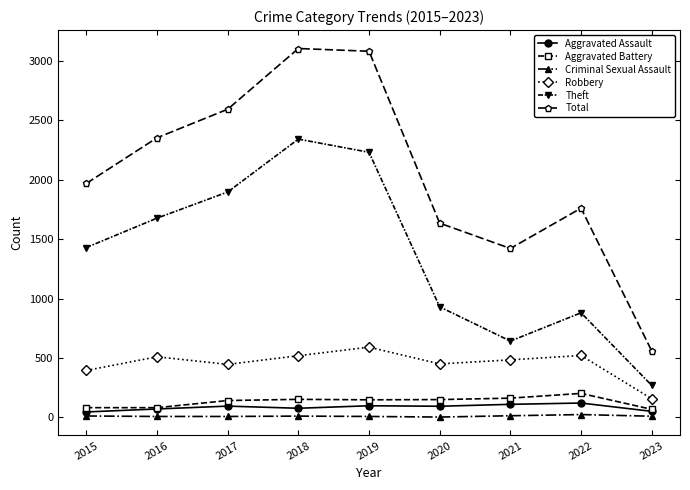

True or false: Theft has more than 2 points higher than both neighbors.

False